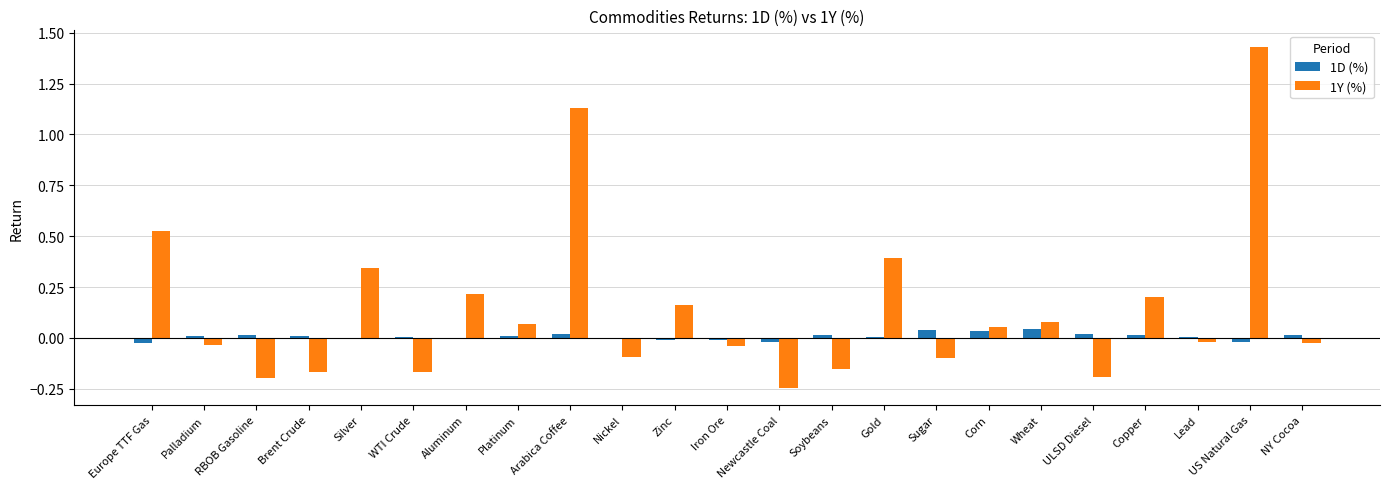

How many groups of bars are there?

23